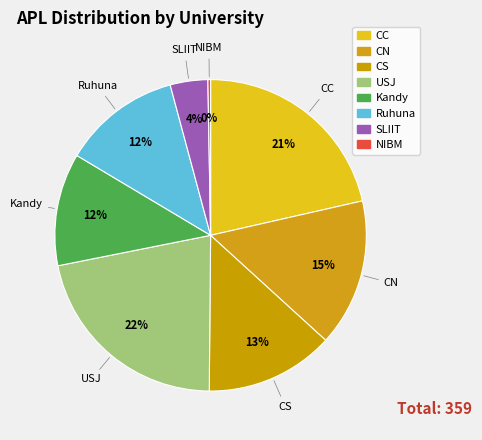

What percentage is the Ruhuna slice, to the nearest percent?

12%